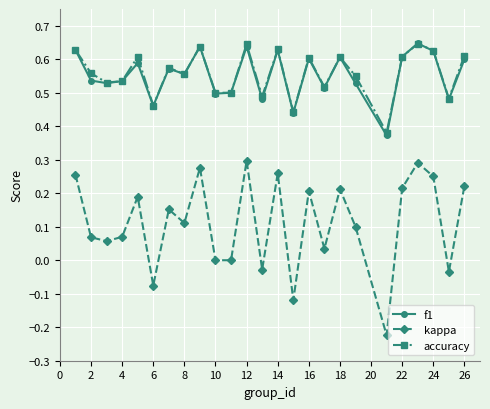

True or false: kappa and f1 cross at least once.

False